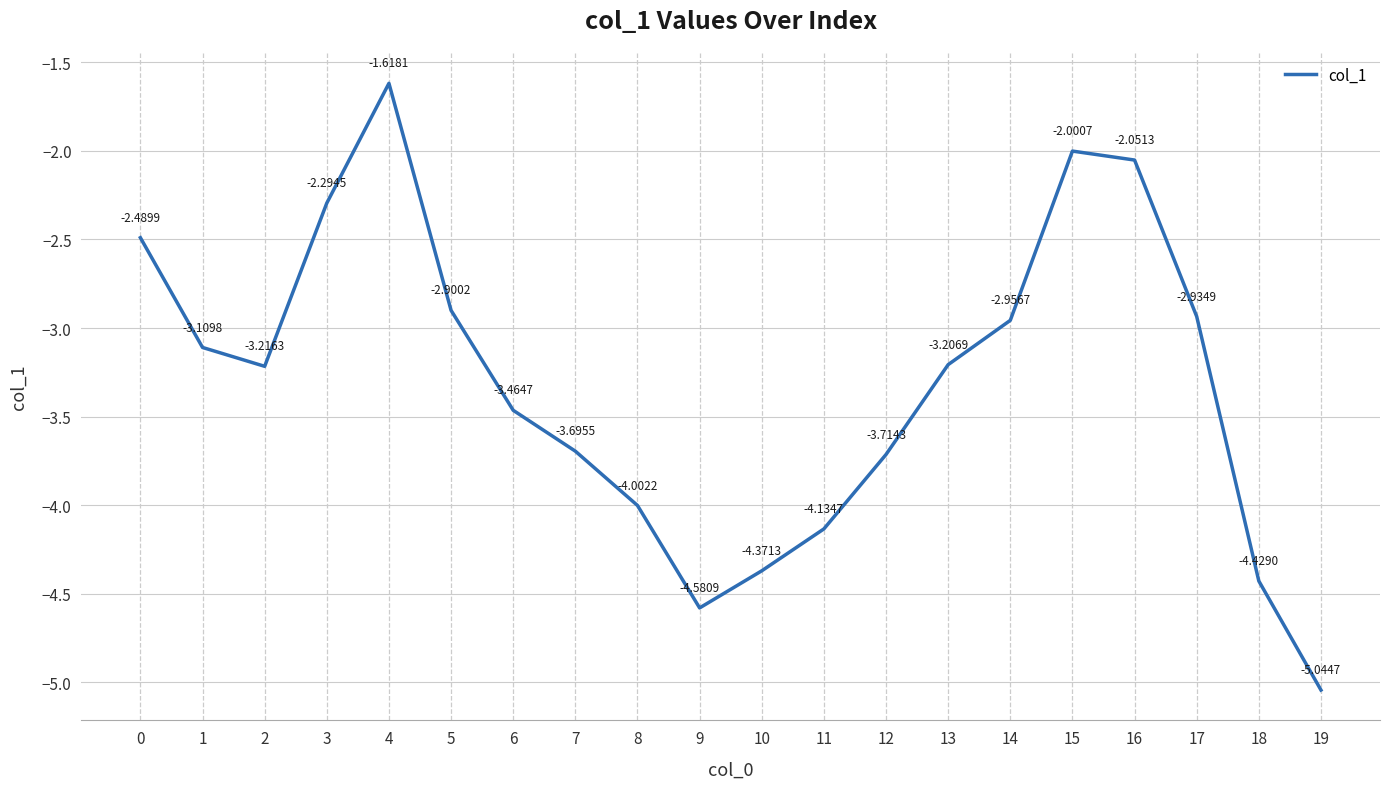

Between 0 and 4, which is larger?

4